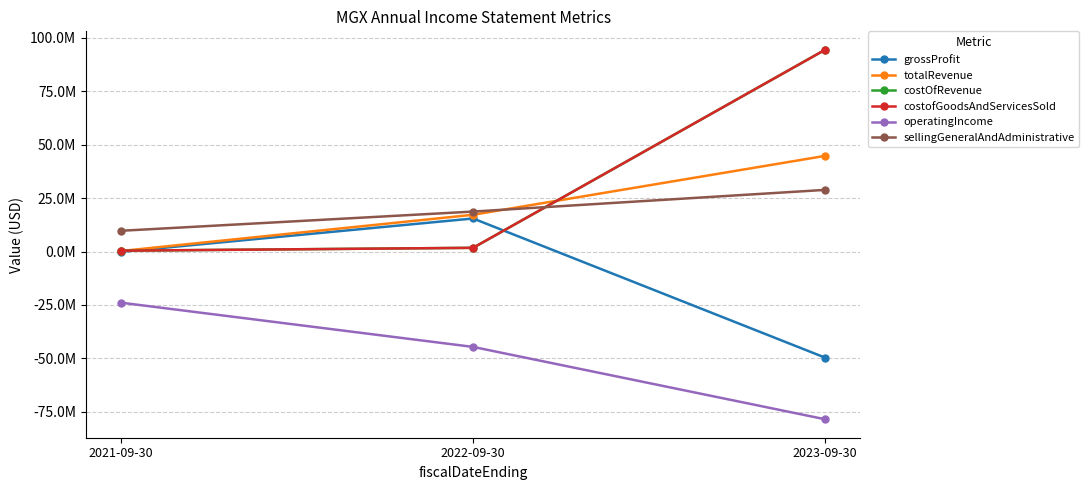

Which has a higher value, 2021-09-30 or 2022-09-30?

2022-09-30